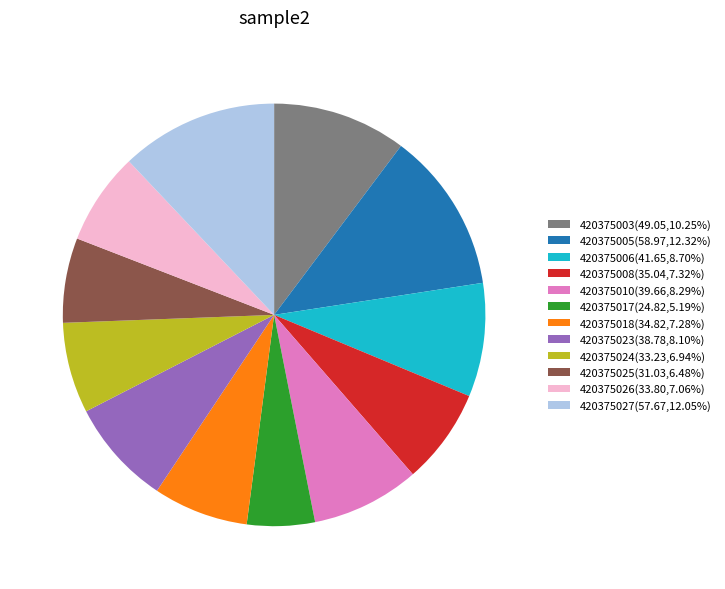

Is the sum of 420375017(24.82,5.19%) and 420375026(33.80,7.06%) greater than half?

No